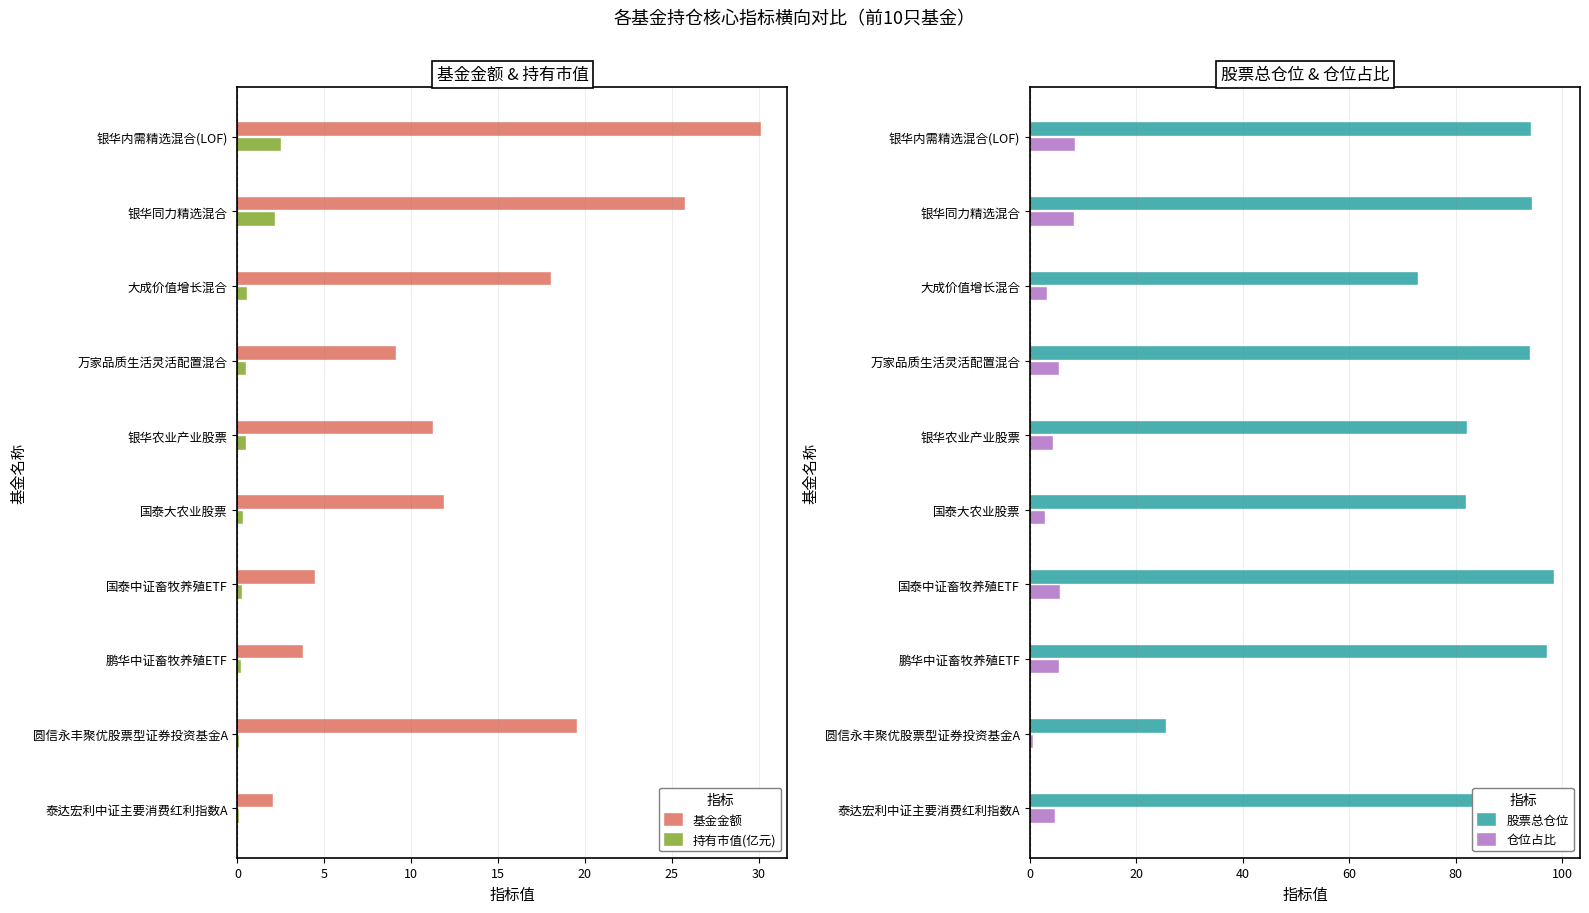

Which category has the highest value in the 基金金额 series?

银华内需精选混合(LOF)